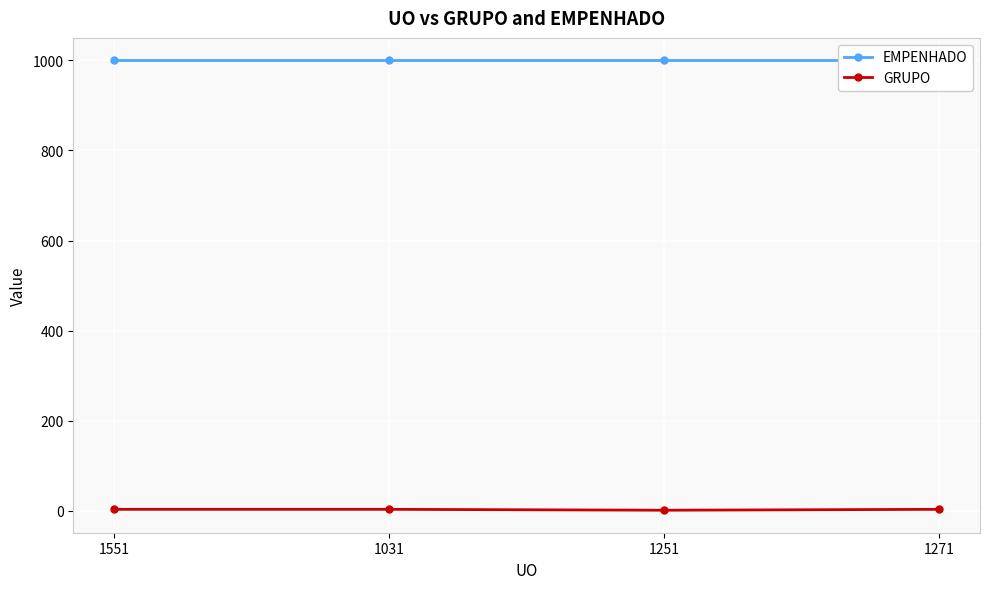

Reading left to right, what are all the values shown in this chart?

EMPENHADO: 1000	1000	1000	1000
GRUPO: 3	3	1	3